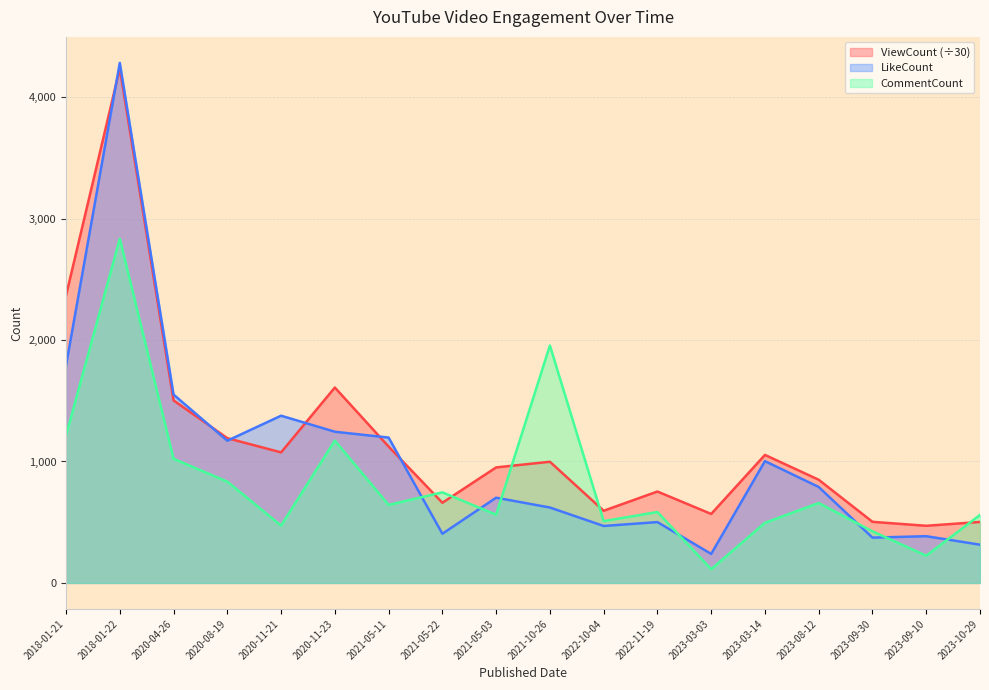

What is the difference between the highest and lowest values at 2023-03-03?

455.0